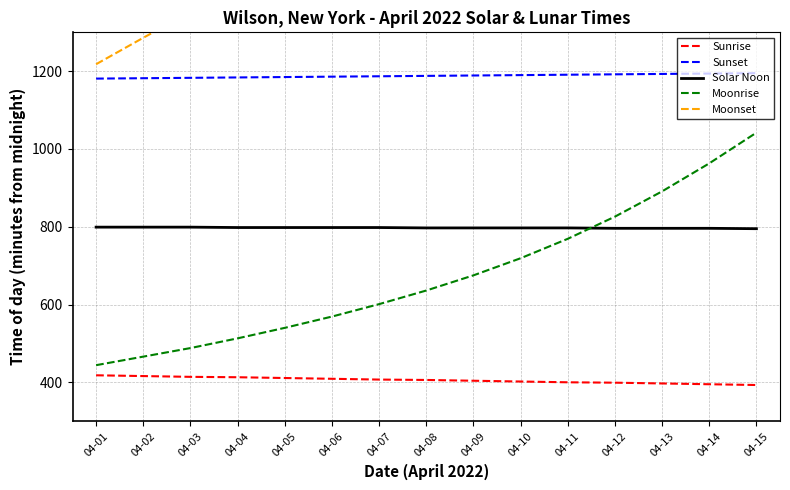

True or false: Sunrise has more than 2 interior local peaks.

False